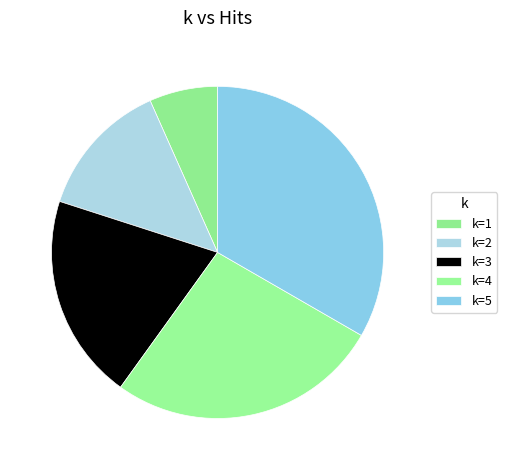

Rank the categories by value from lowest to highest.

k=1, k=2, k=3, k=4, k=5